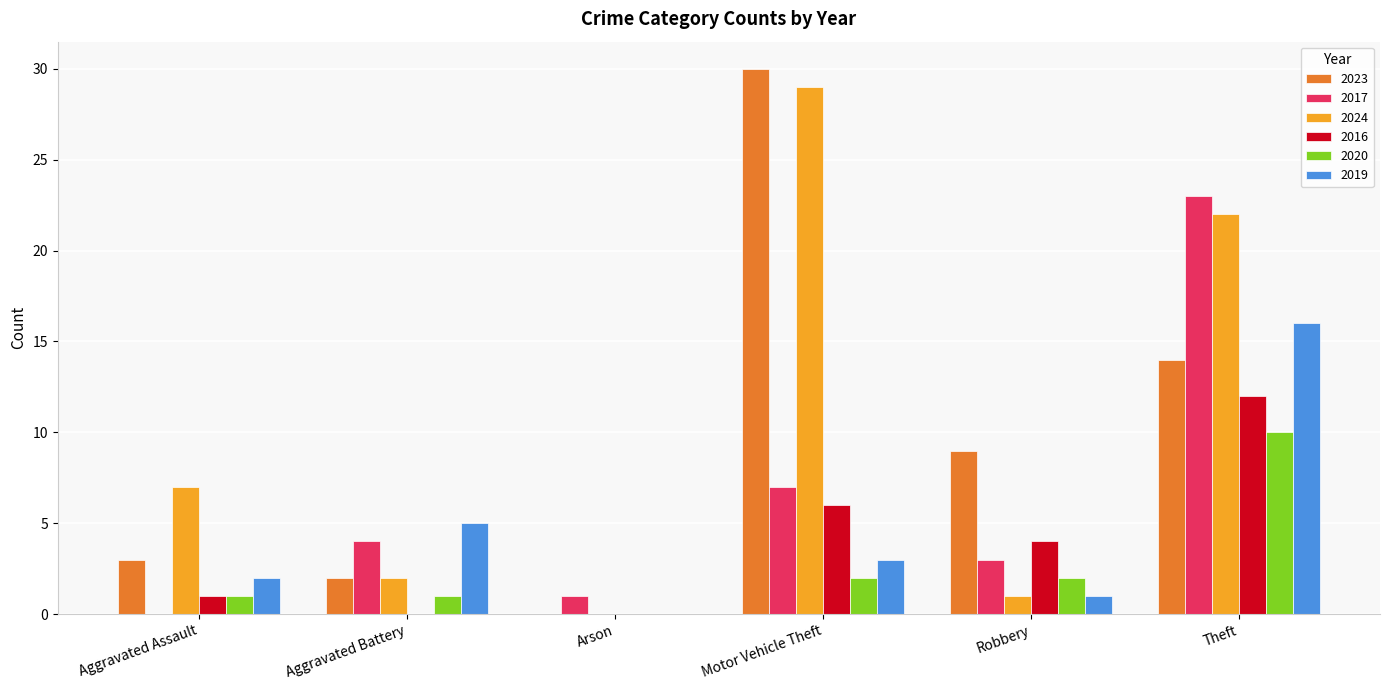

Reading left to right, transcribe all the data shown in this chart.

2023: Aggravated Assault=3	Aggravated Battery=2	Arson=0	Motor Vehicle Theft=30	Robbery=9	Theft=14
2017: Aggravated Assault=0	Aggravated Battery=4	Arson=1	Motor Vehicle Theft=7	Robbery=3	Theft=23
2024: Aggravated Assault=7	Aggravated Battery=2	Arson=0	Motor Vehicle Theft=29	Robbery=1	Theft=22
2016: Aggravated Assault=1	Aggravated Battery=0	Arson=0	Motor Vehicle Theft=6	Robbery=4	Theft=12
2020: Aggravated Assault=1	Aggravated Battery=1	Arson=0	Motor Vehicle Theft=2	Robbery=2	Theft=10
2019: Aggravated Assault=2	Aggravated Battery=5	Arson=0	Motor Vehicle Theft=3	Robbery=1	Theft=16